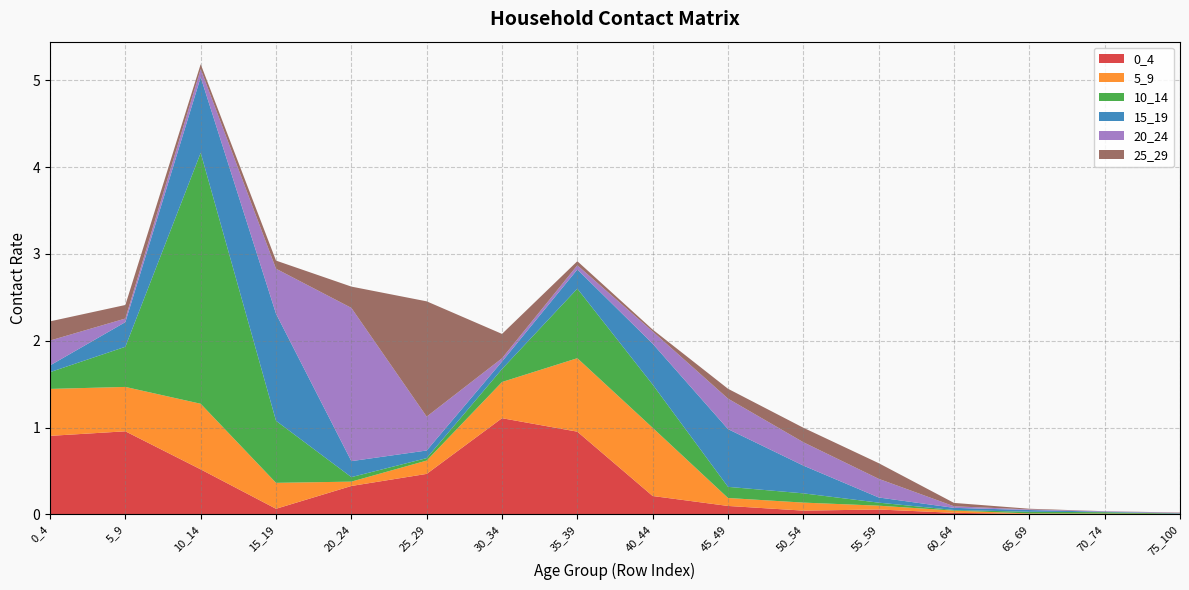

Reading left to right, list all the values displayed in this chart.

0_4: 0.9	1.0	0.5	0.1	0.3	0.5	1.1	1.0	0.2	0.1	0.0	0.1	0.0	0.0	0.0	0.0
5_9: 0.5	0.5	0.8	0.3	0.1	0.2	0.4	0.8	0.8	0.1	0.1	0.0	0.0	0.0	0.0	0.0
10_14: 0.2	0.5	2.9	0.7	0.1	0.0	0.1	0.8	0.5	0.1	0.1	0.0	0.0	0.0	0.0	0.0
15_19: 0.1	0.3	0.9	1.2	0.2	0.1	0.1	0.2	0.5	0.7	0.3	0.1	0.0	0.0	0.0	0.0
20_24: 0.3	0.0	0.1	0.5	1.8	0.4	0.0	0.0	0.1	0.4	0.3	0.2	0.0	0.0	0.0	0.0
25_29: 0.2	0.2	0.1	0.1	0.2	1.3	0.3	0.0	0.0	0.1	0.2	0.2	0.0	0.0	0.0	0.0